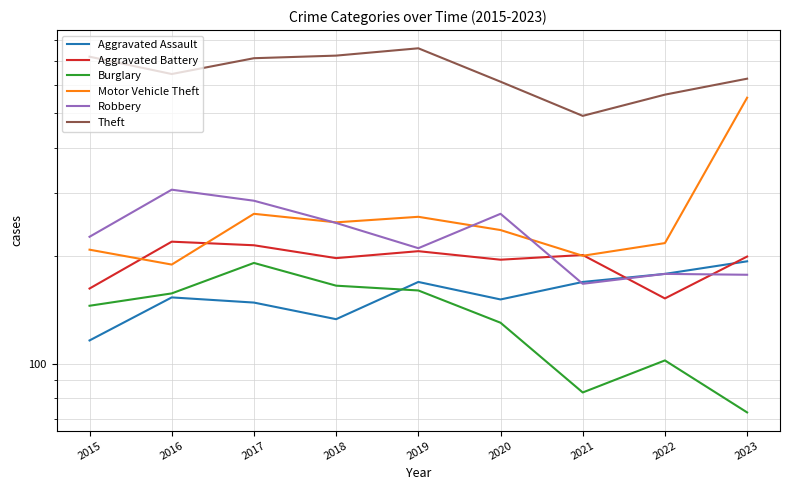

What is the spread (max minus min) of values at 2016?

491